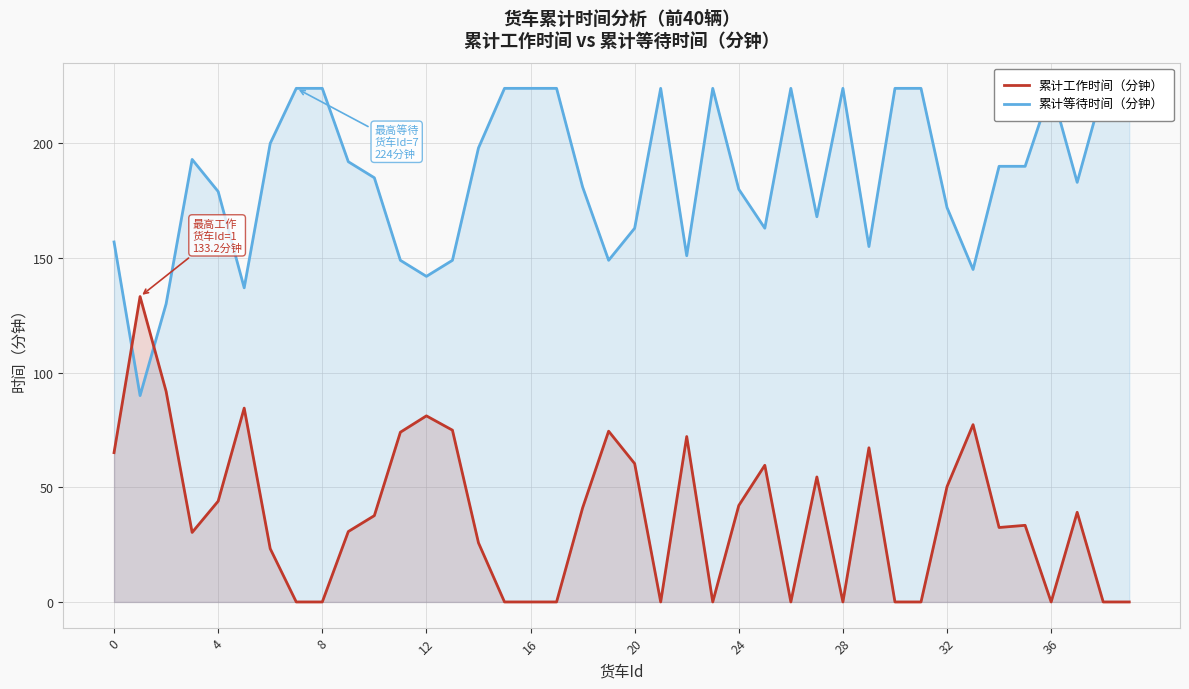

Which series has the largest total across all categories?

累计等待时间（分钟）